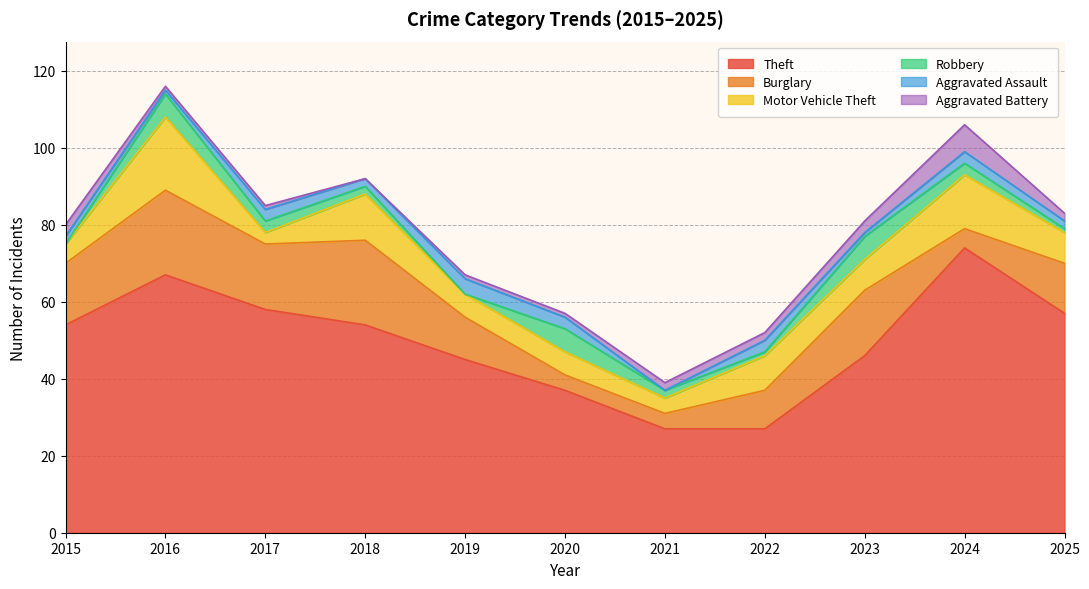

How many data points in Motor Vehicle Theft are less than 8?

5